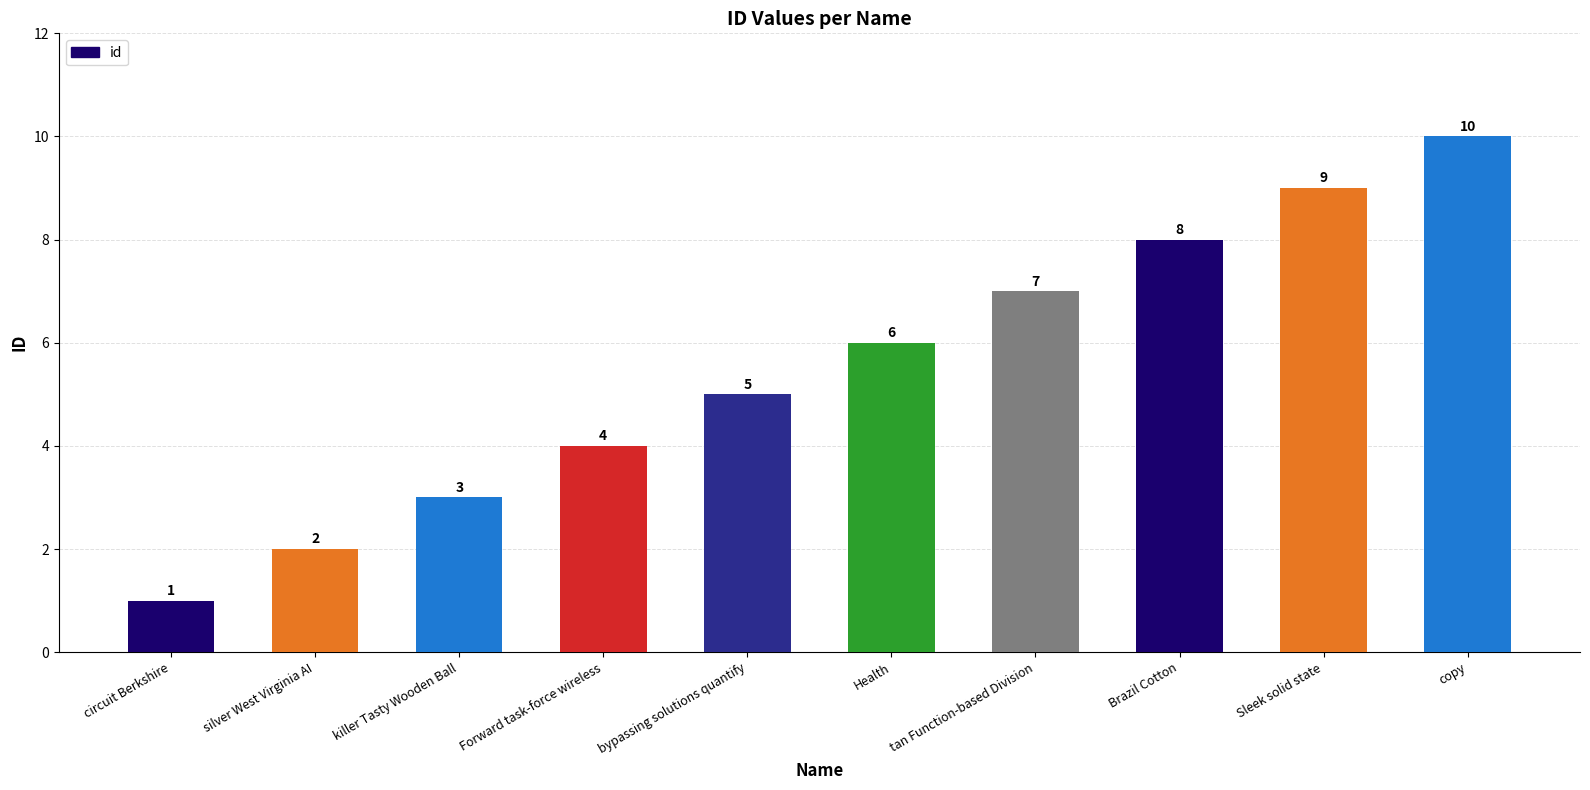

Is it true that the value at Health is 2?

False